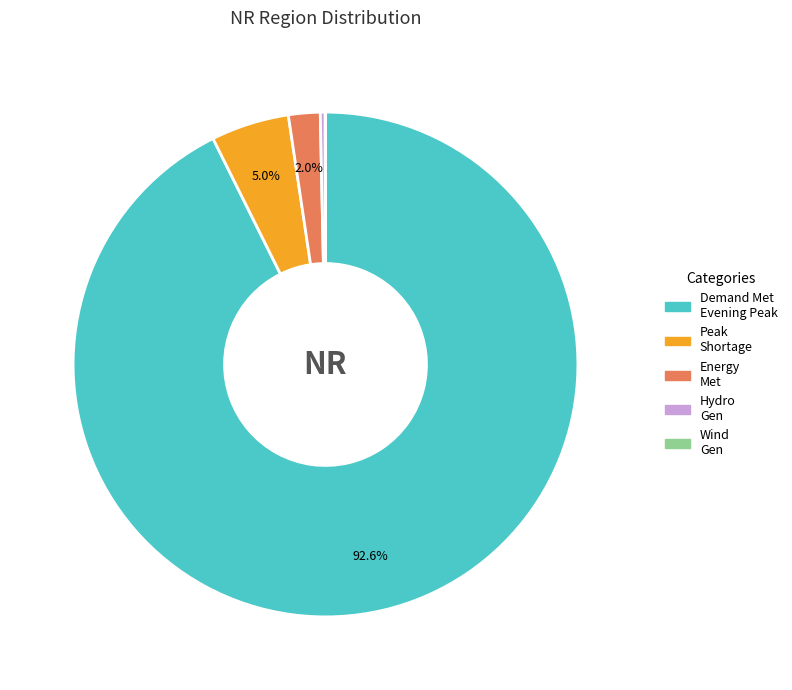

Does any single category account for the majority?

Yes